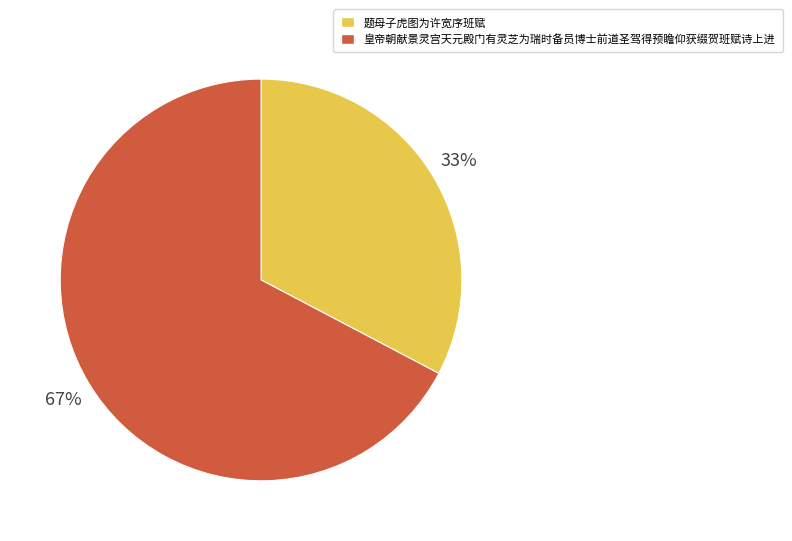

Count the number of slices in the pie.

2